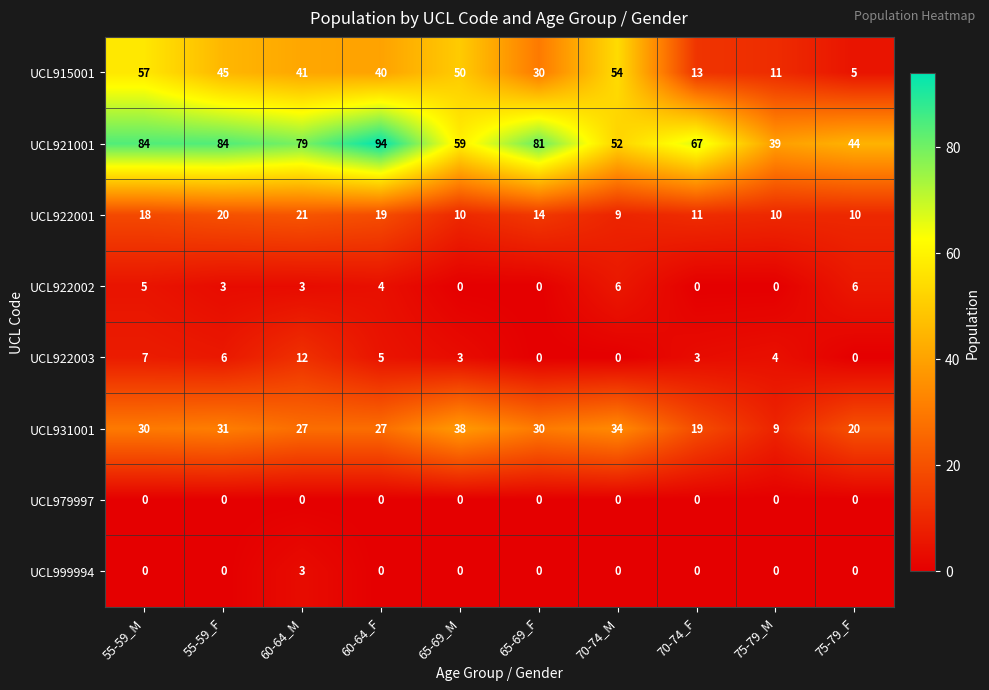

What is the average value of the UCL922003 series?

4